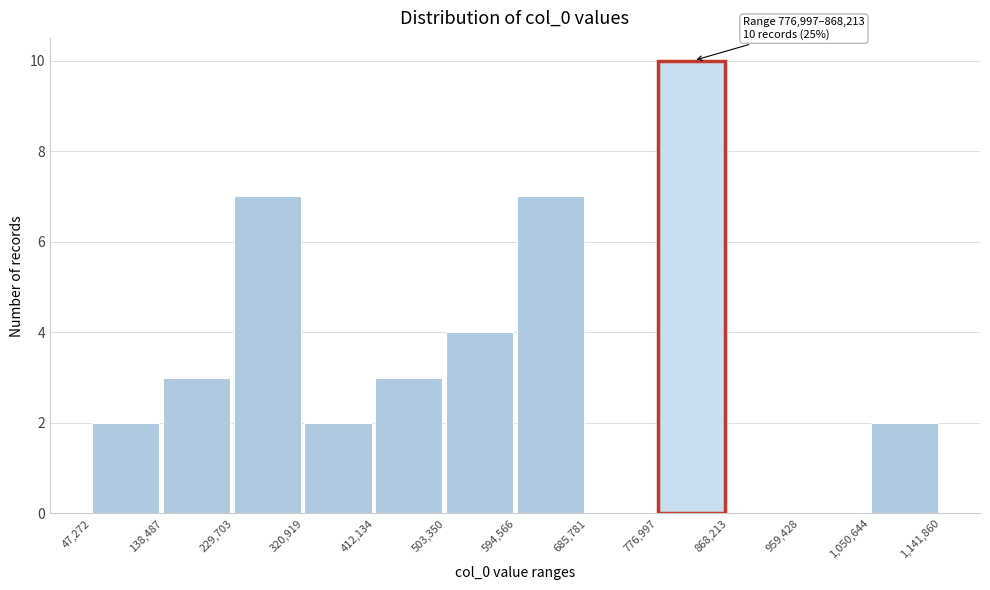

Over which range of the x-axis is the bar tallest?

776,997 to 868,213